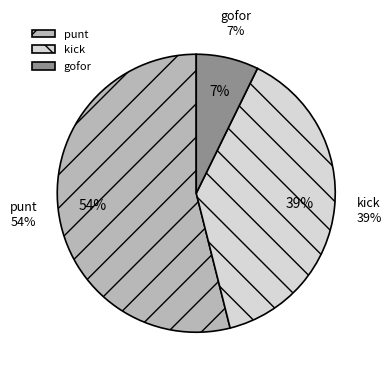

Is there any slice that represents more than half of the pie?

Yes